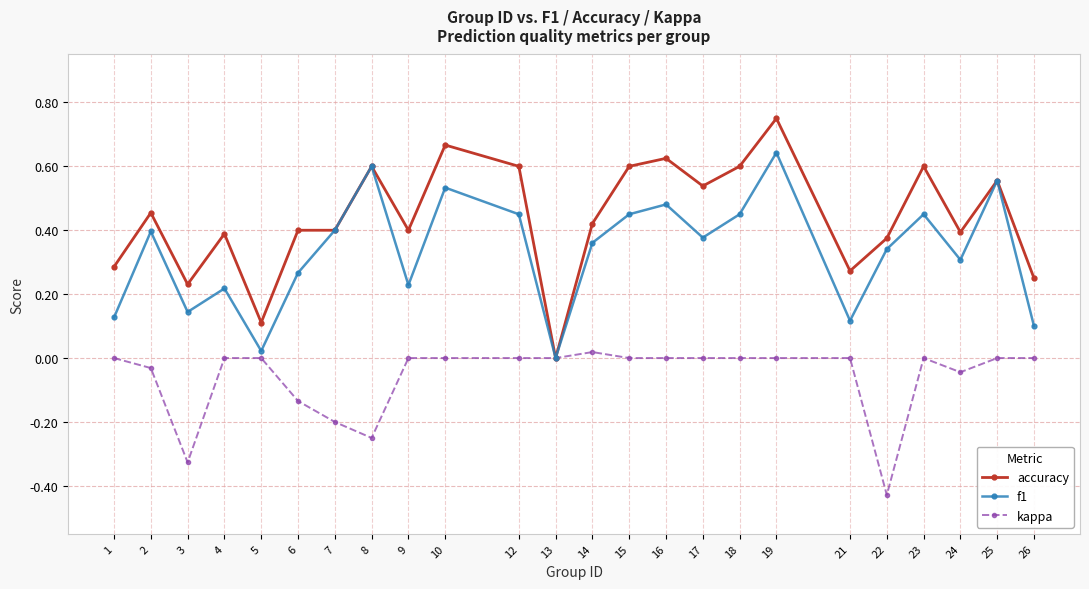

Between 12 and 19, which series saw the biggest shift?

f1